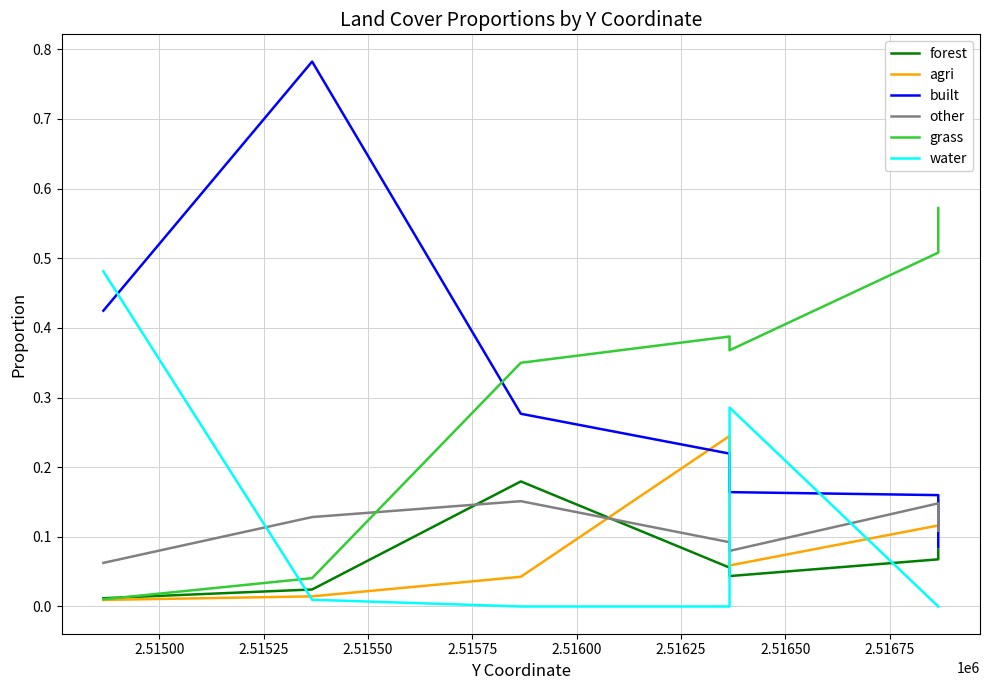

The value of water at 2.51475 is 0.2. True or false?

False